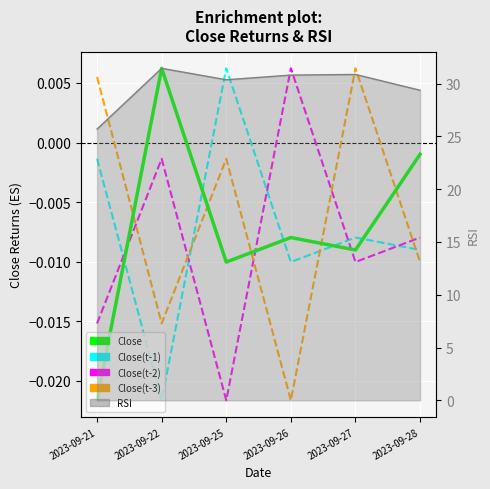

At which category does Close(t-2) reach its first local valley?

2023-09-25